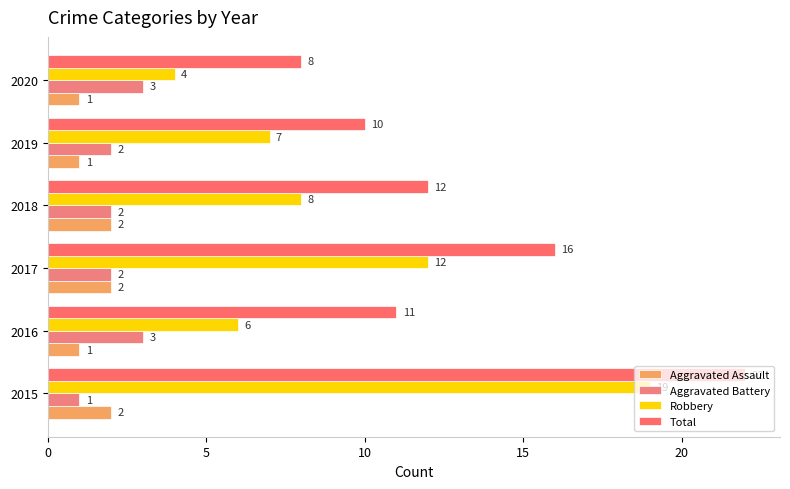

At which label is Total closest to 15?

2017